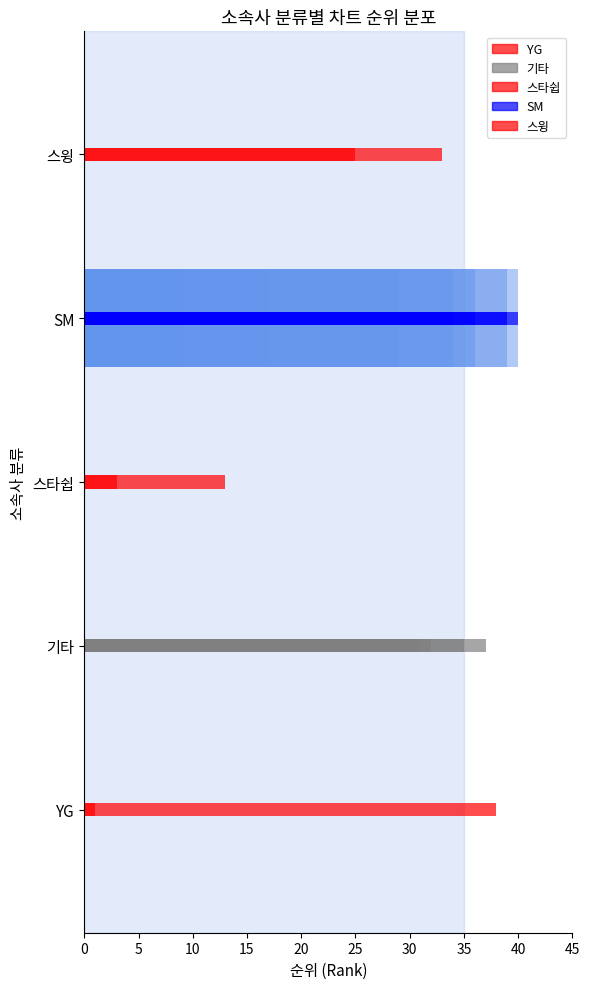

What is the change in value from 10 to 30?

+22